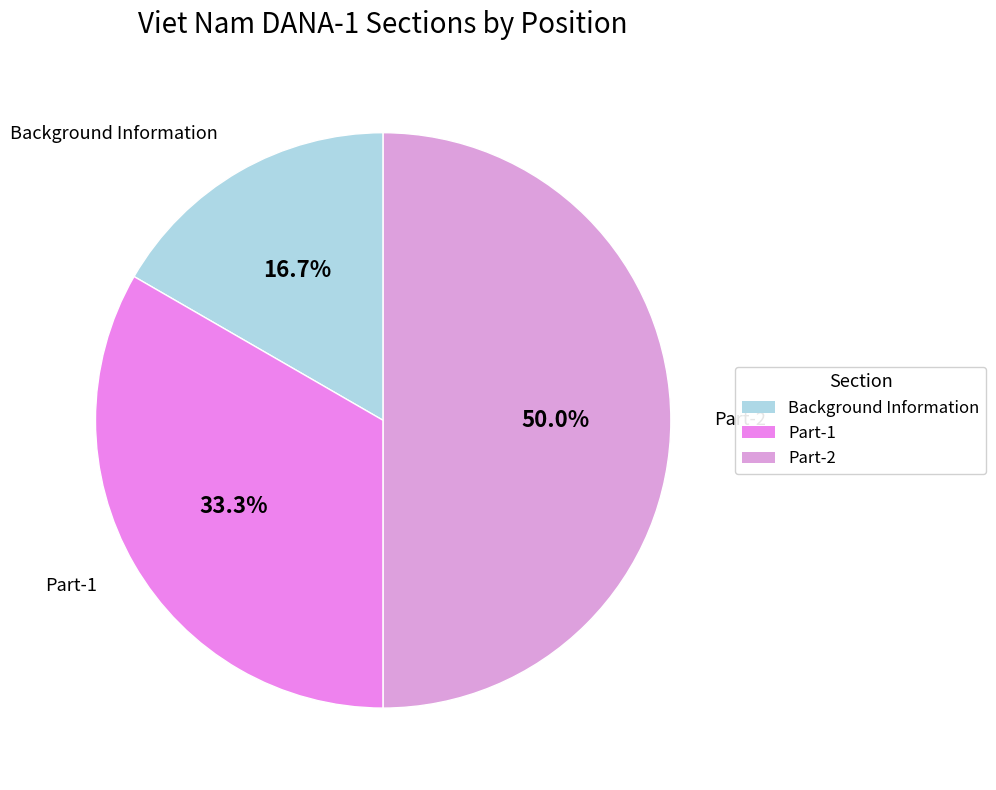

To the nearest percent, what percentage of the pie is Part-2?

50%